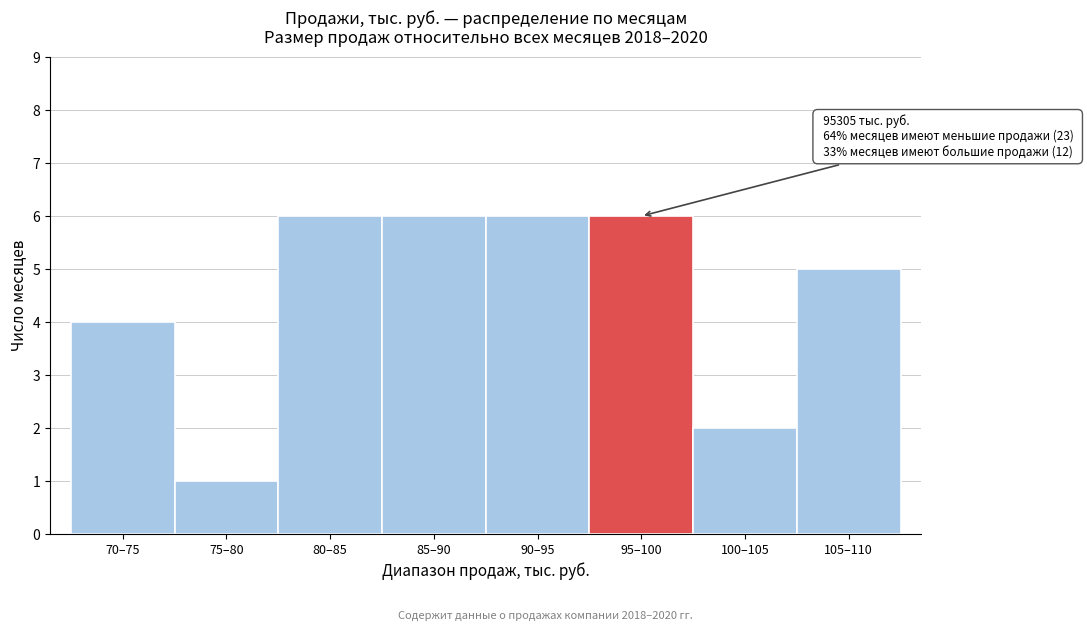

Reading right to left, list all the values displayed in this chart.

5	2	6	6	6	6	1	4